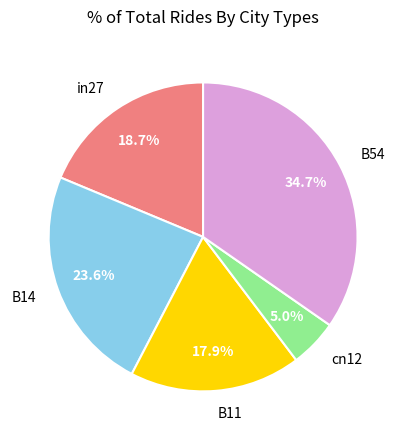

Which slice is the largest?

B54